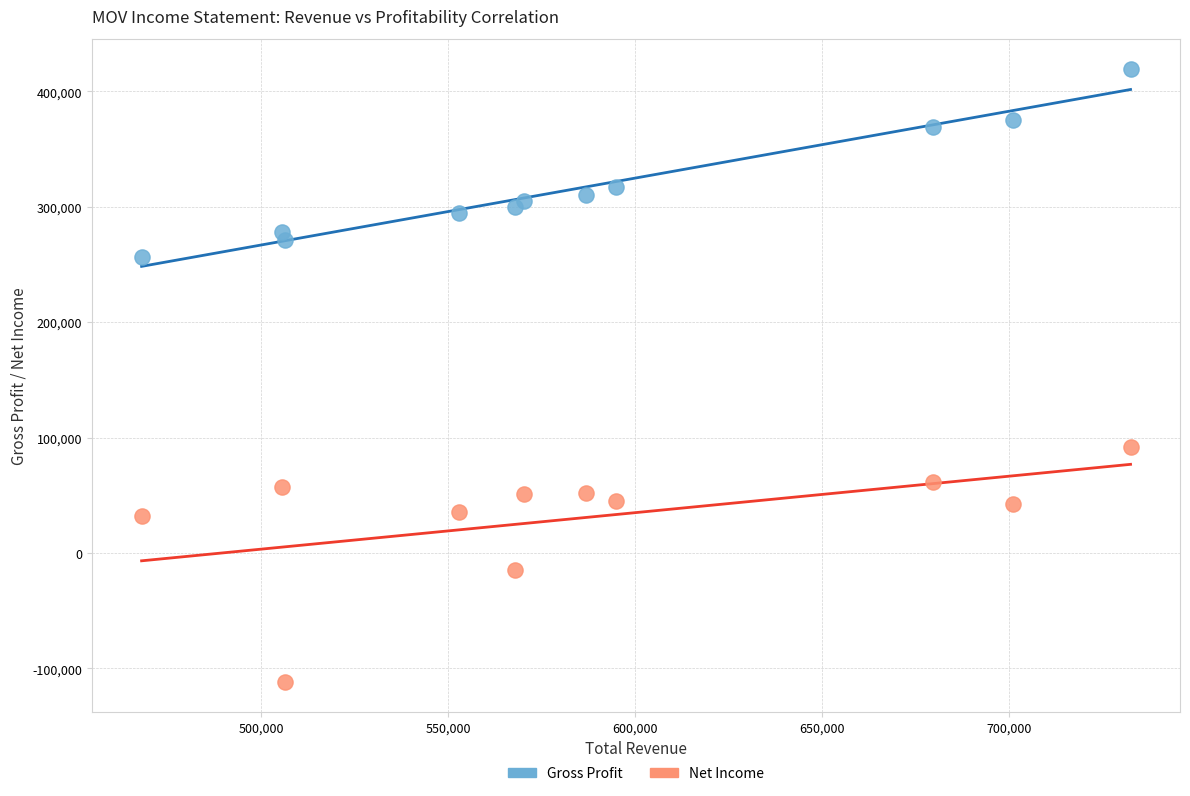

Which series contains the highest Y value?

Gross Profit